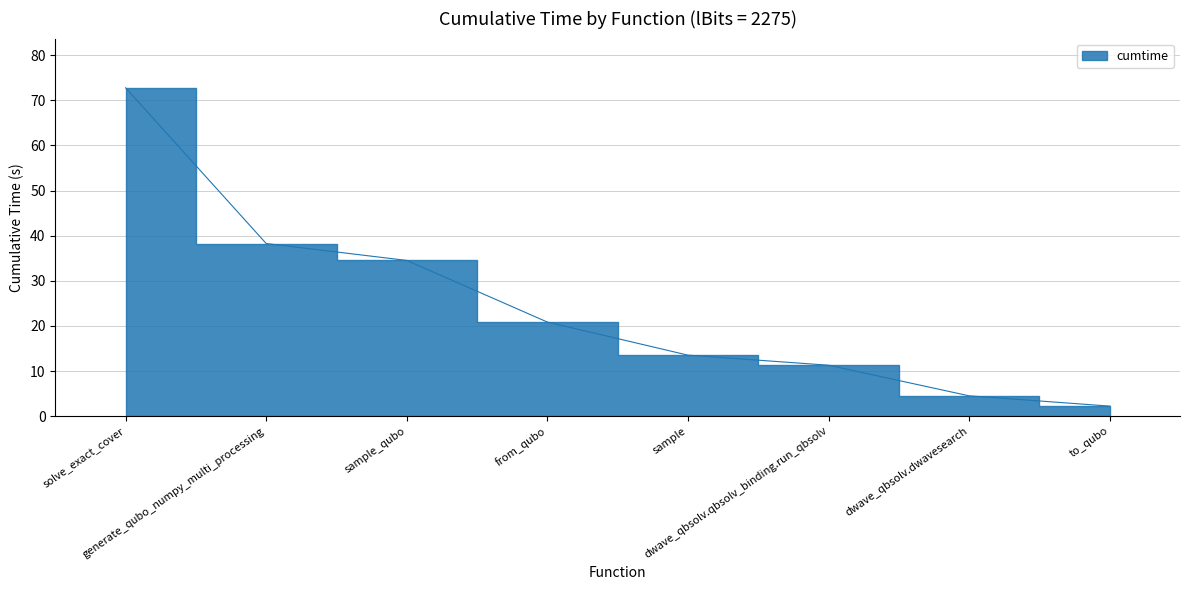

How many categories are shown in the chart?

8